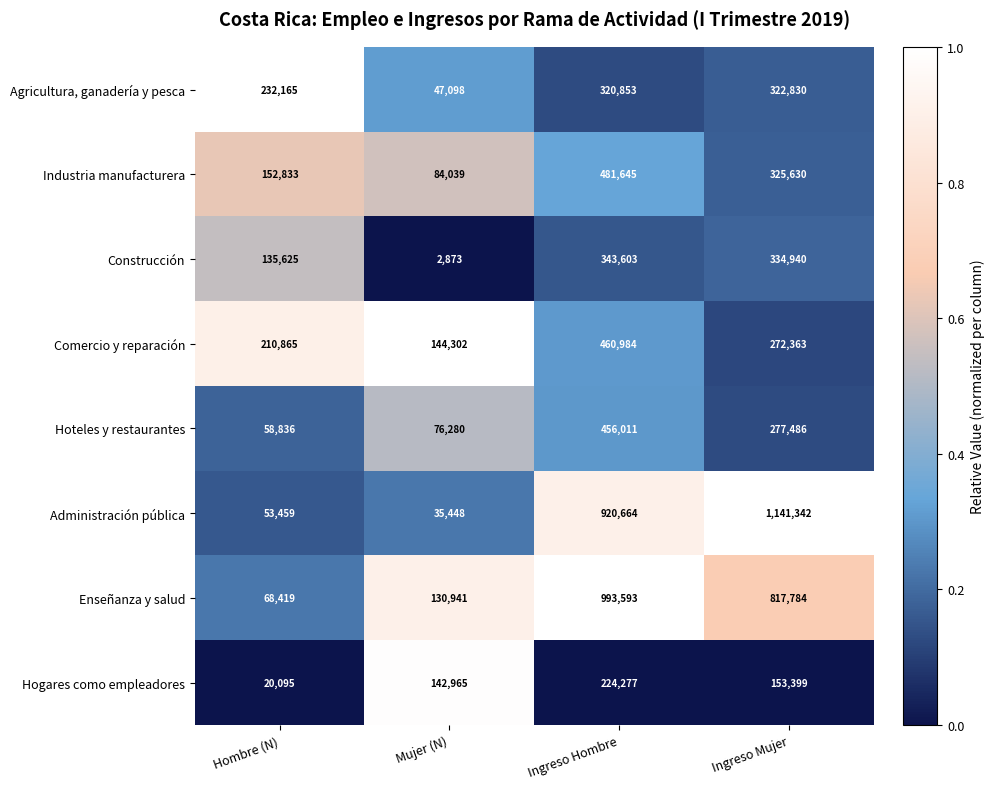

The Enseñanza y salud series shows 68419 at Hombre (N). True or false?

True